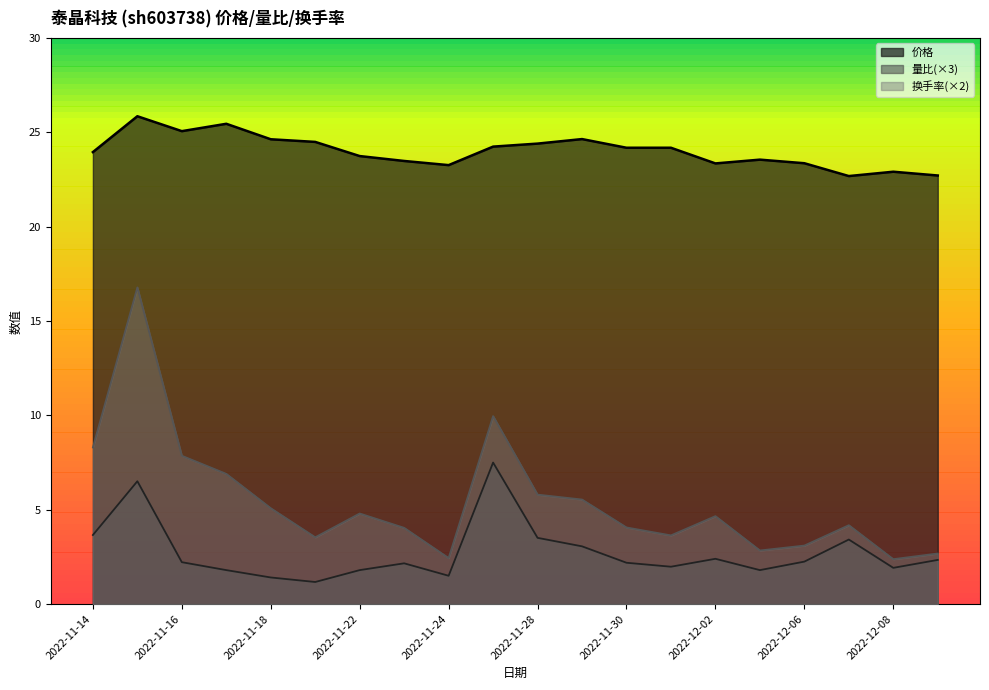

True or false: 换手率 and 价格 cross at least once.

False